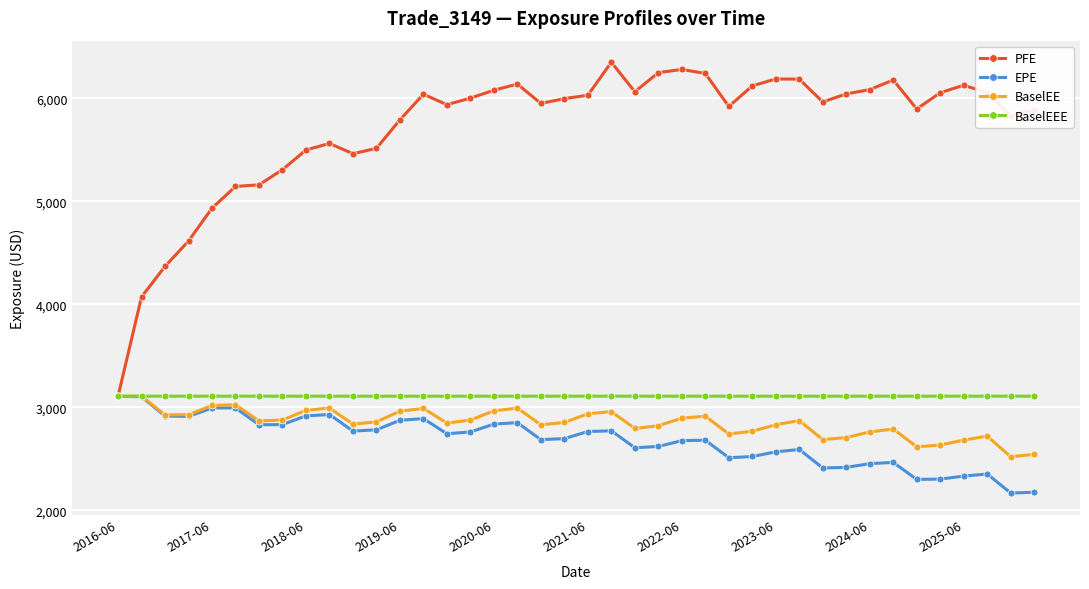

What is the sum of all BaselEEE values?

124314.3